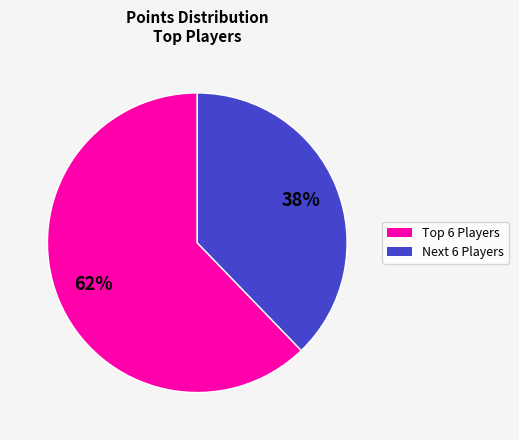

To the nearest percent, what is the average slice percentage?

50%